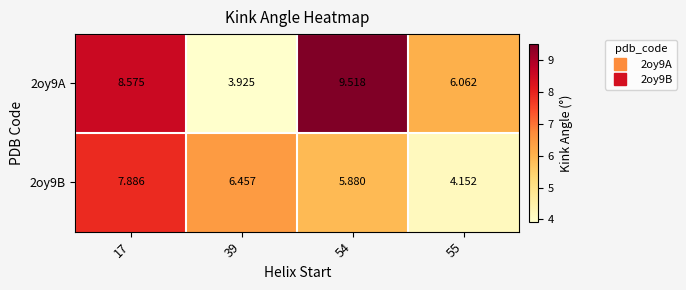

Is the value of 2oy9B at 17 greater than the value of 2oy9A at 39?

Yes